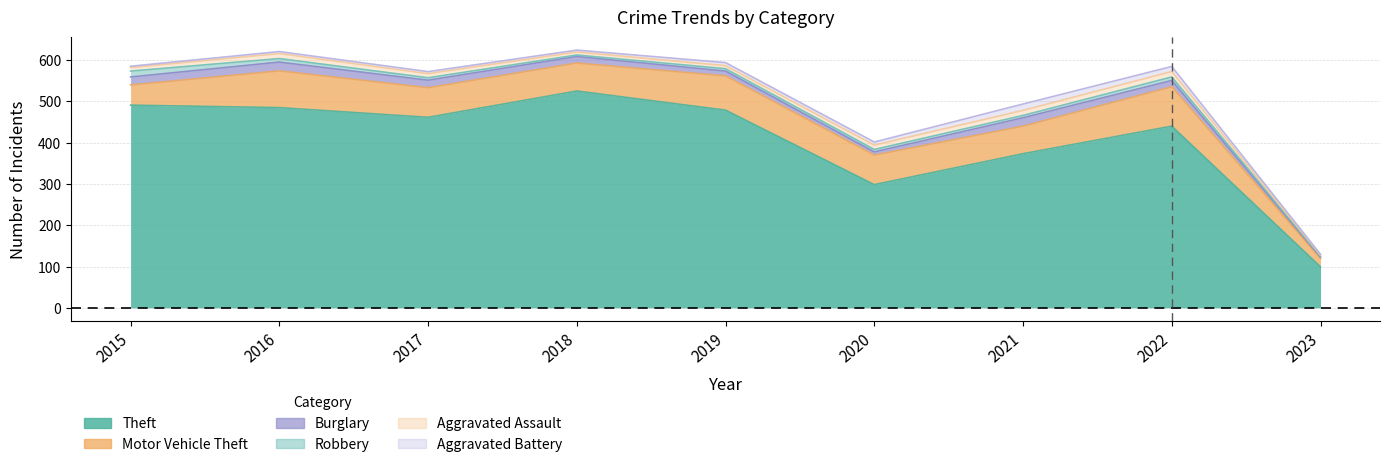

What is the difference between the maximum and second lowest values in the Aggravated Battery series?

14